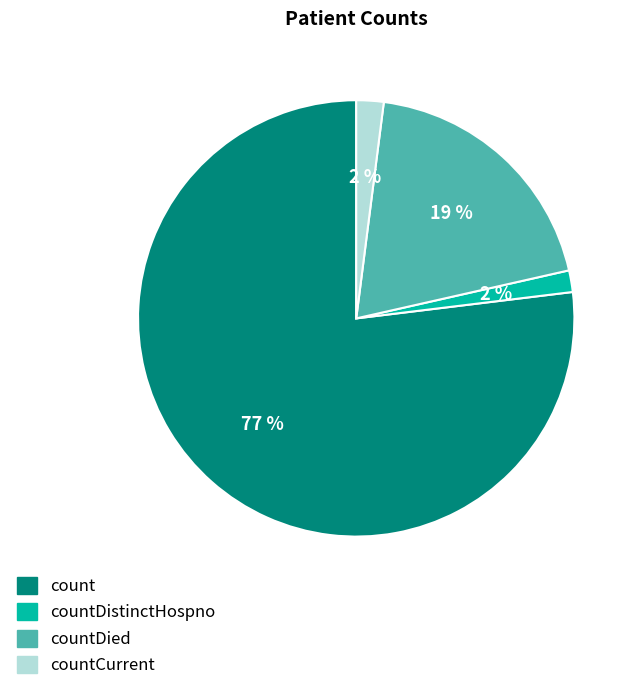

How many slices are in this pie chart?

4